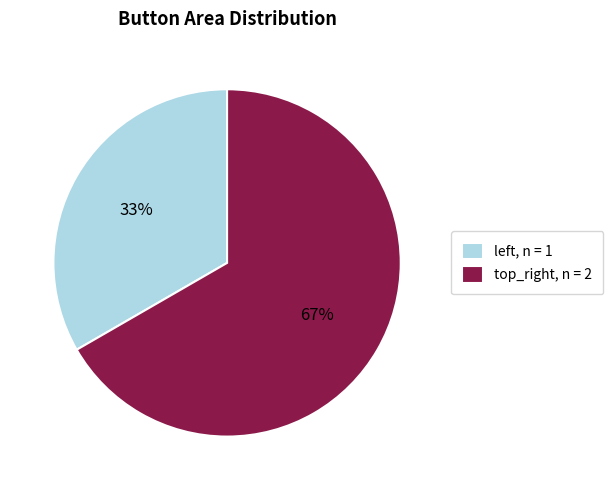

Which category has the biggest portion of the pie?

top_right